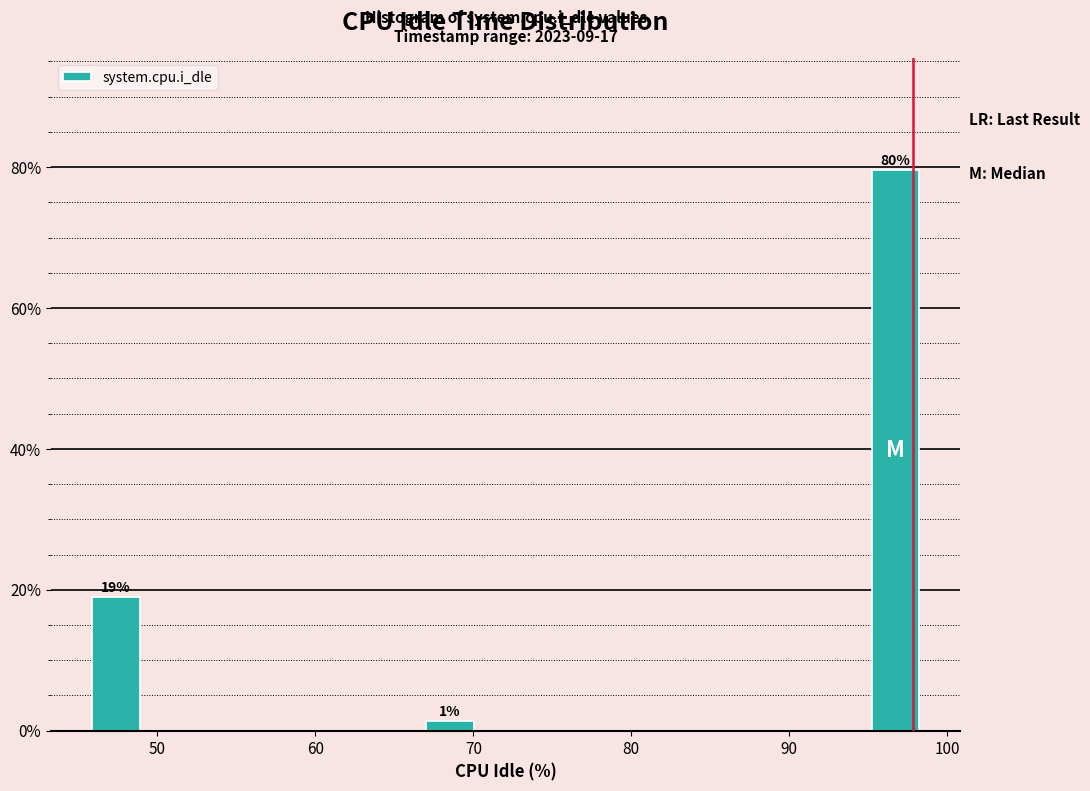

Read against the x-axis, roughly where is the centre of the tallest bar?

97